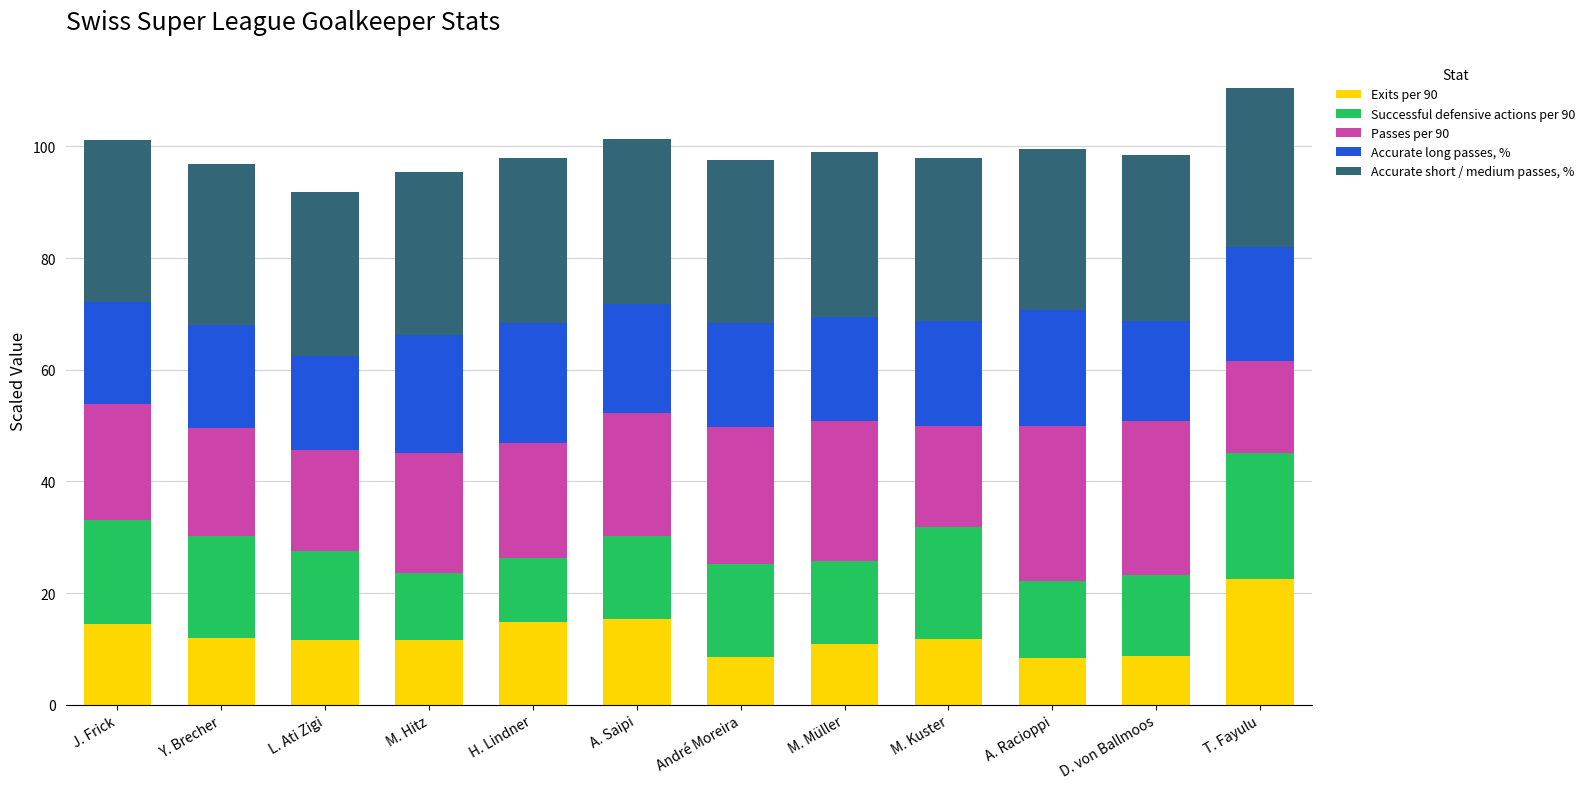

Is it true that Exits per 90 equals 15.3 at A. Saipi?

True